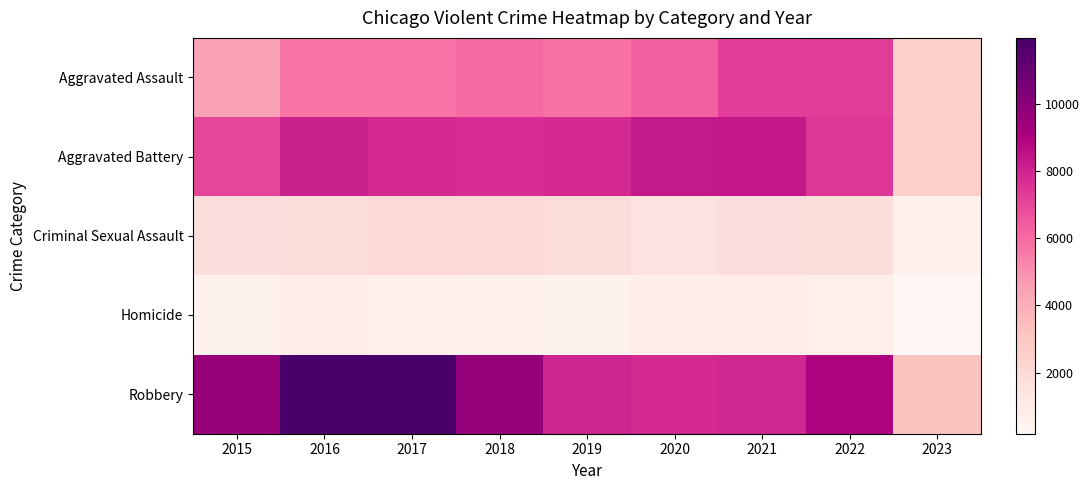

Reading right to left, transcribe all the data shown in this chart.

Aggravated Assault: 2023=2477	2022=7276	2021=7243	2020=6263	2019=5841	2018=6001	2017=5793	2016=5712	2015=4480
Aggravated Battery: 2023=2535	2022=7486	2021=8346	2020=8319	2019=7857	2018=7734	2017=7845	2016=8085	2015=7018
Criminal Sexual Assault: 2023=586	2022=1756	2021=1696	2020=1457	2019=1882	2018=1986	2017=1952	2016=1821	2015=1673
Homicide: 2023=185	2022=717	2021=804	2020=787	2019=498	2018=589	2017=672	2016=786	2015=496
Robbery: 2023=3169	2022=8968	2021=7918	2020=7855	2019=7994	2018=9680	2017=11880	2016=11960	2015=9638